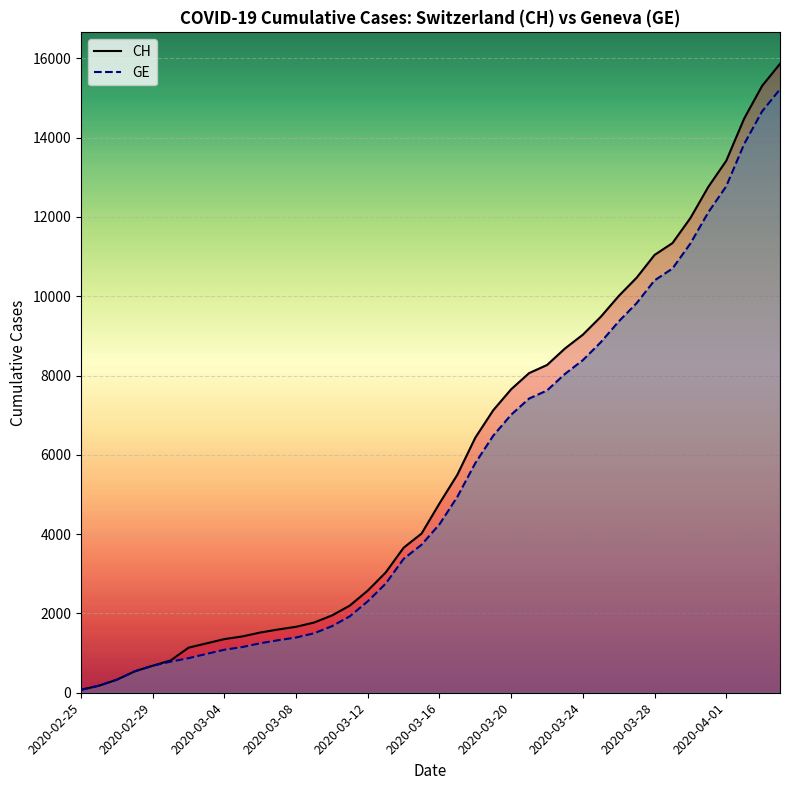

True or false: GE and CH cross at least once.

False